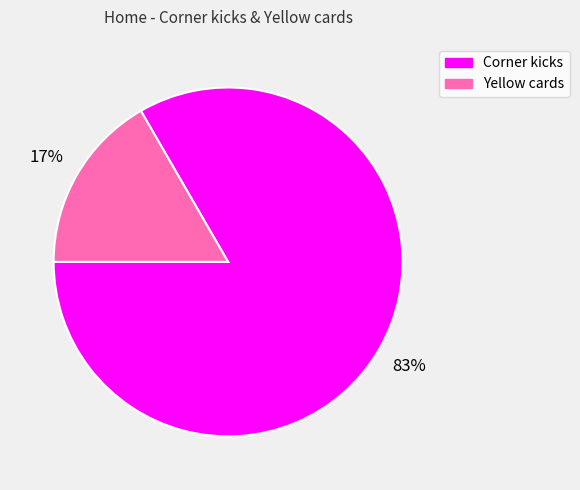

Count the number of slices in the pie.

2